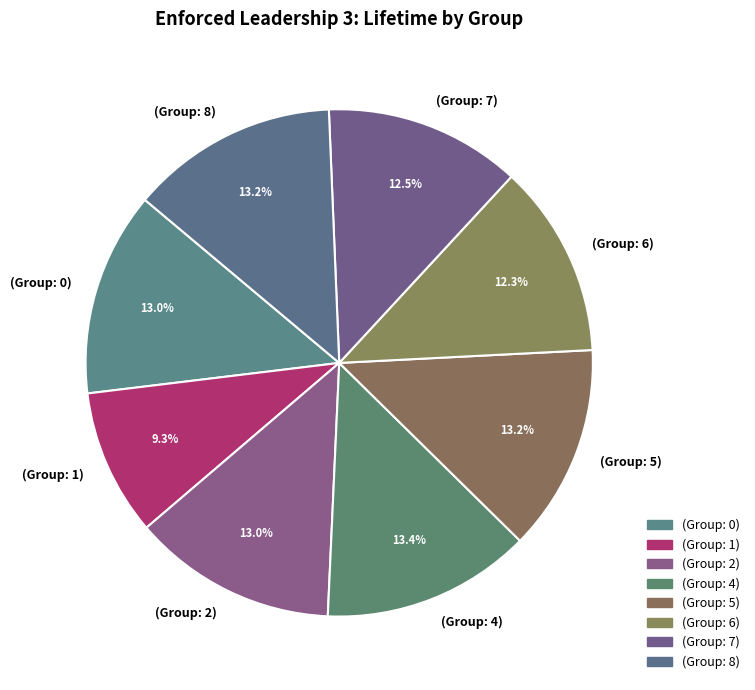

Which slice is the smallest?

(Group: 1)